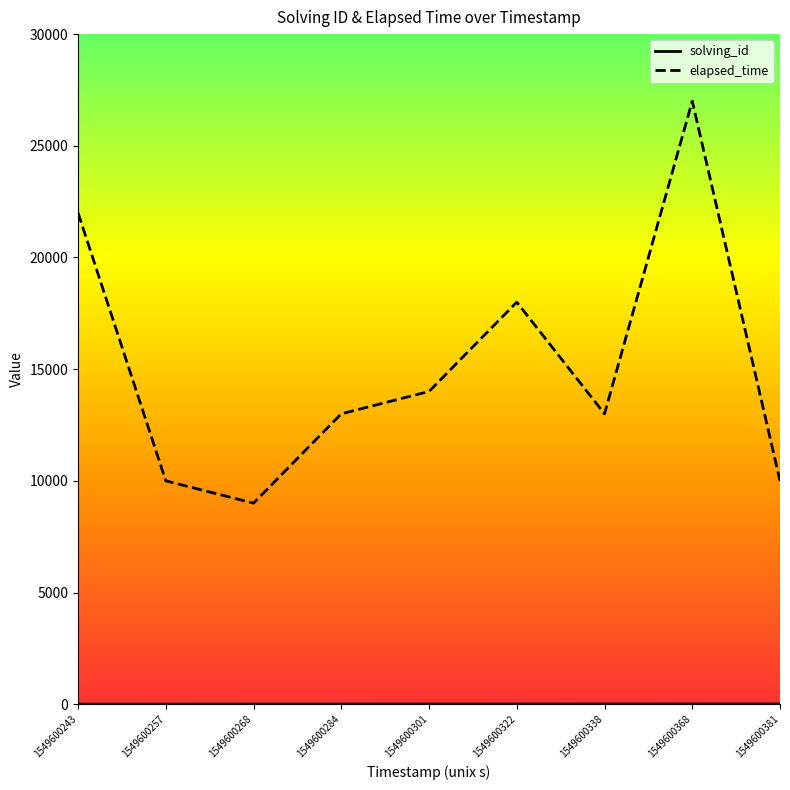

What is the greatest value displayed?

27000